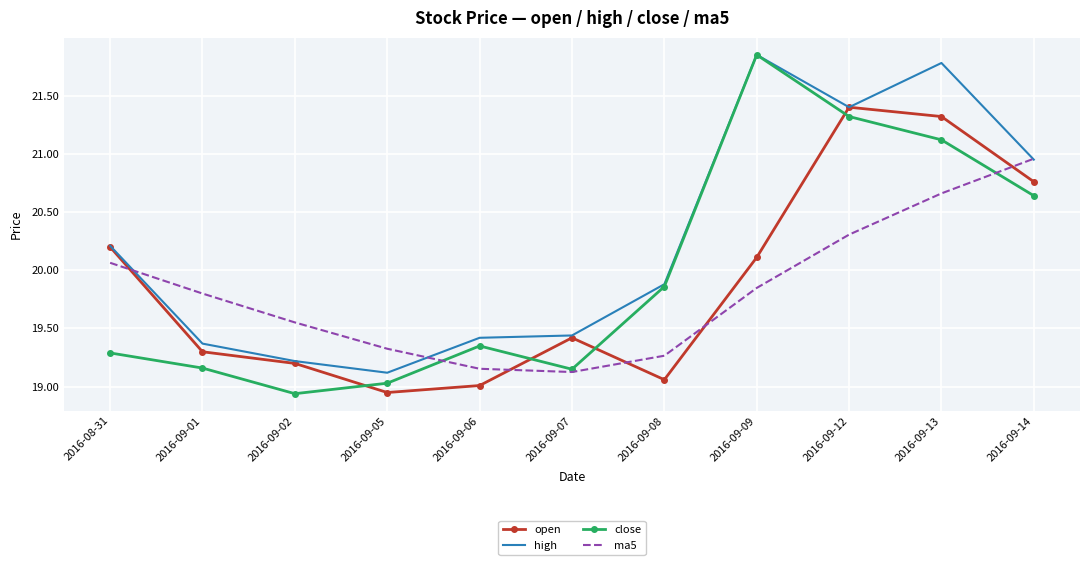

Which series ends up on top after the final intersection of open and close?

open